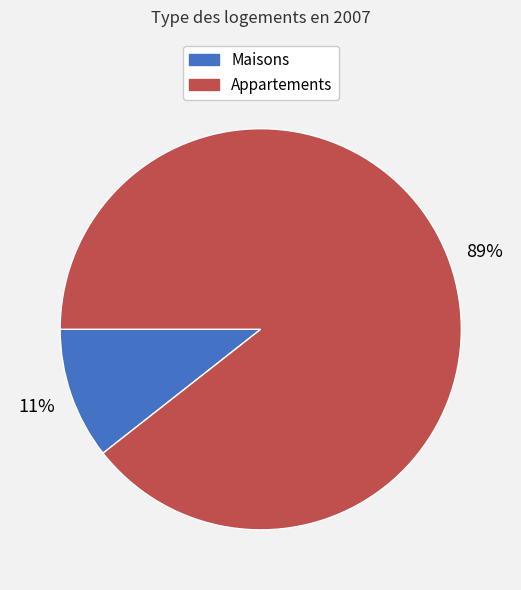

To the nearest percent, what is the average slice percentage?

50%